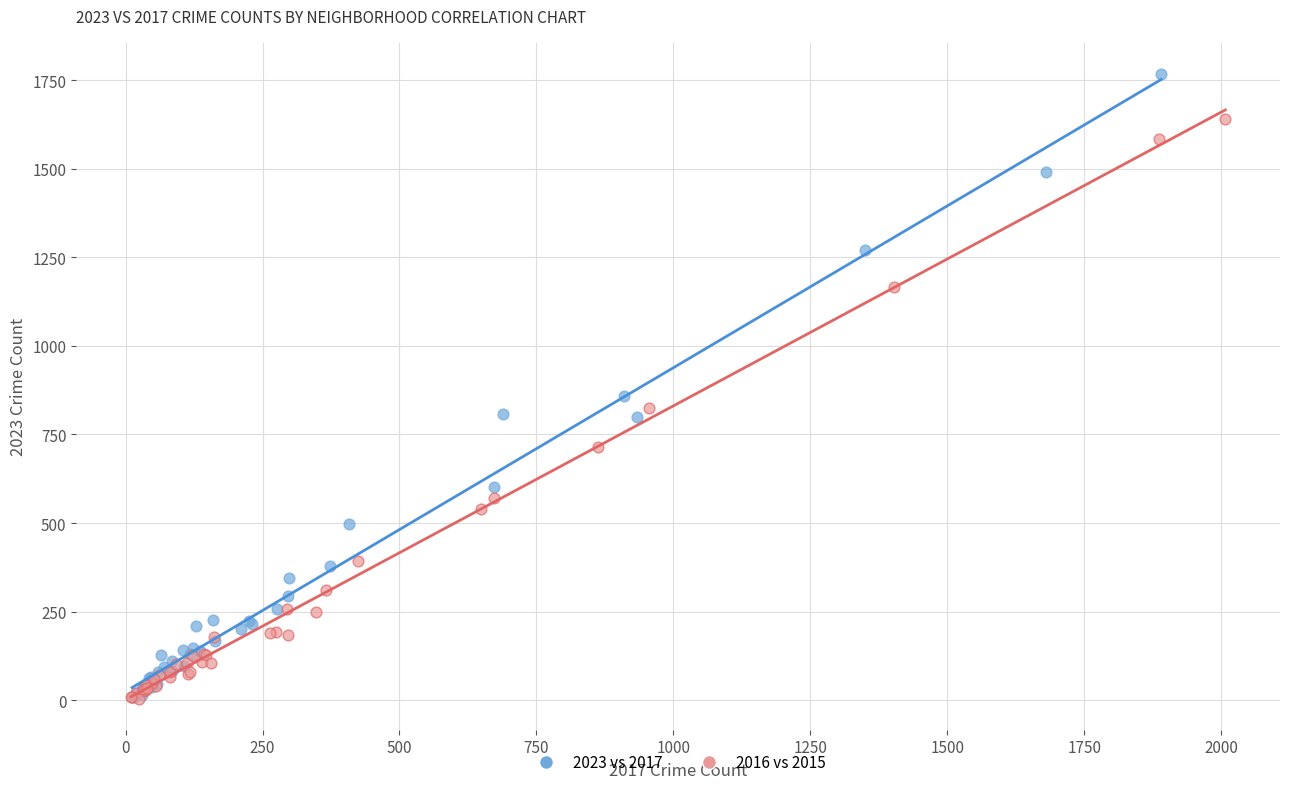

Which series has the largest Y range (max minus min)?

2023 vs 2017